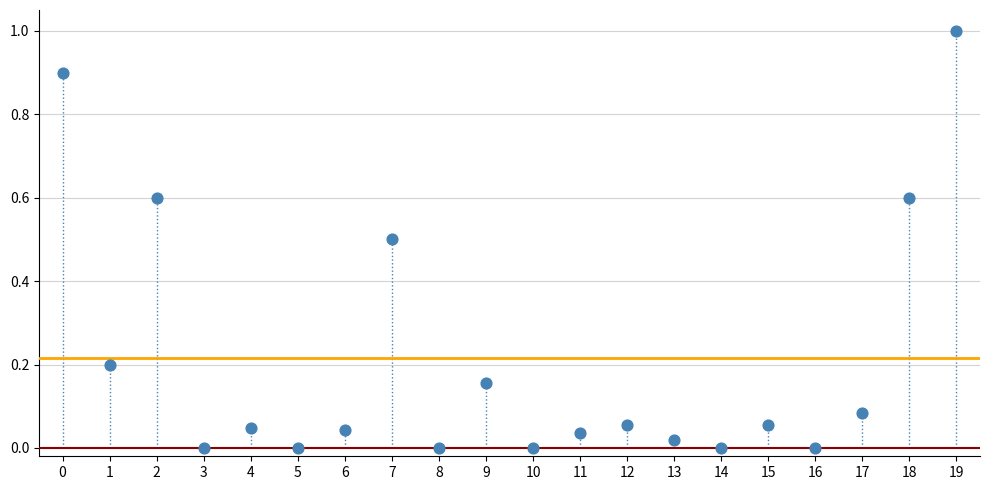

What is the range of Y values (max minus min)?

1.0